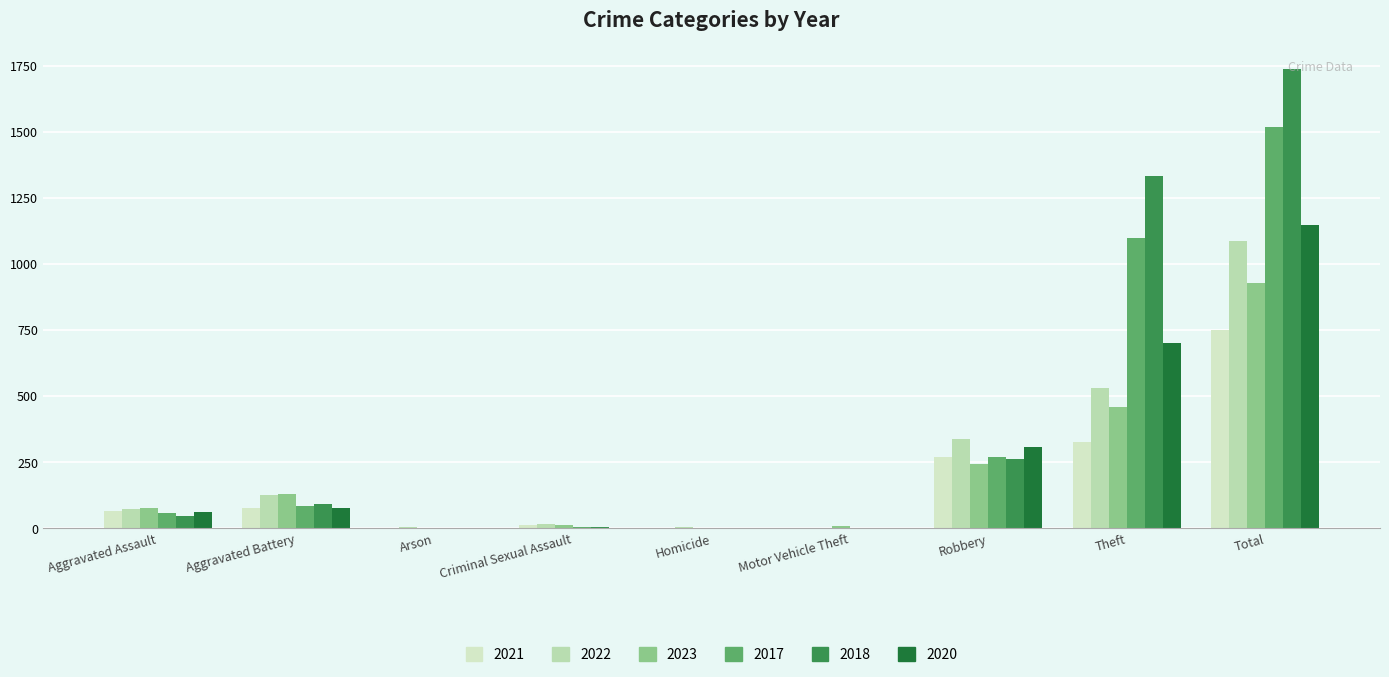

How many series are shown in this chart?

6